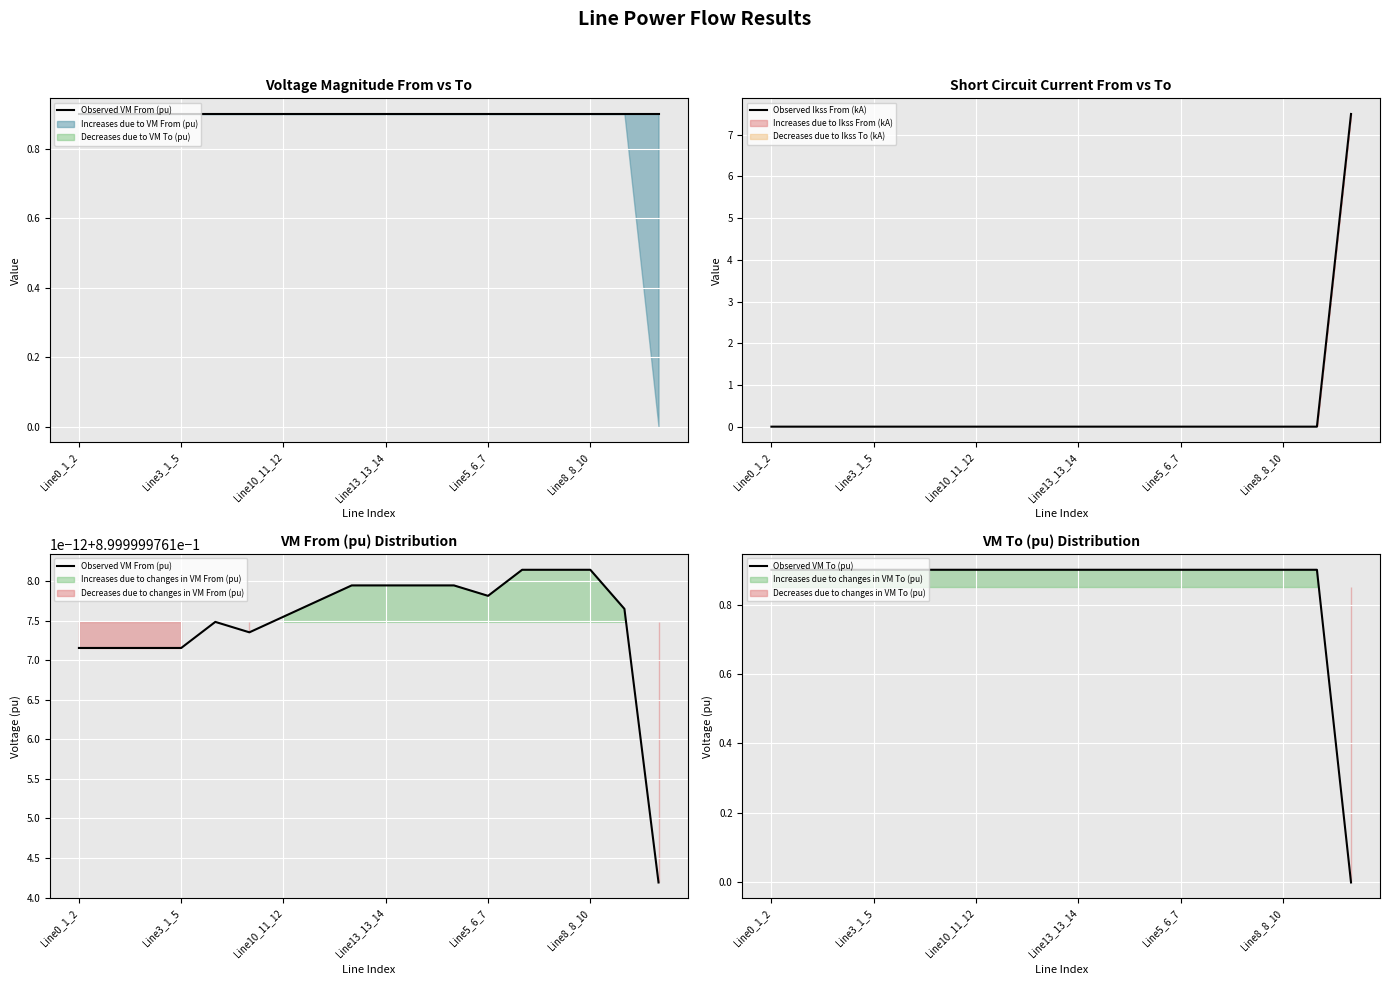

What is the value of the Observed VM From (pu) point at the 2nd from the left?

0.9